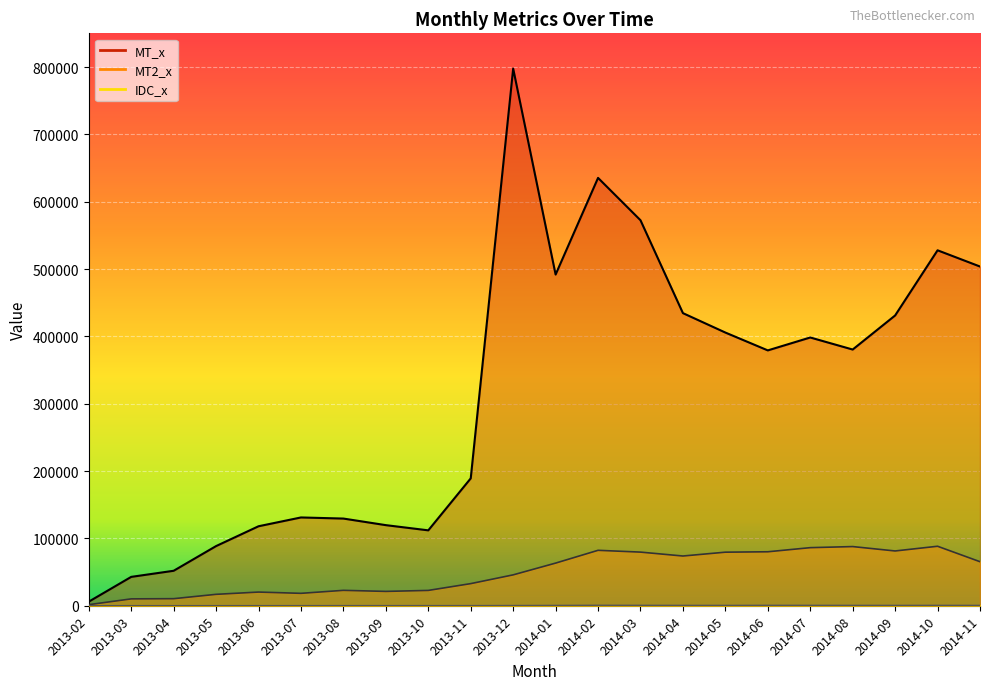

Which category has the lowest value in the MT_x series?

2013-02